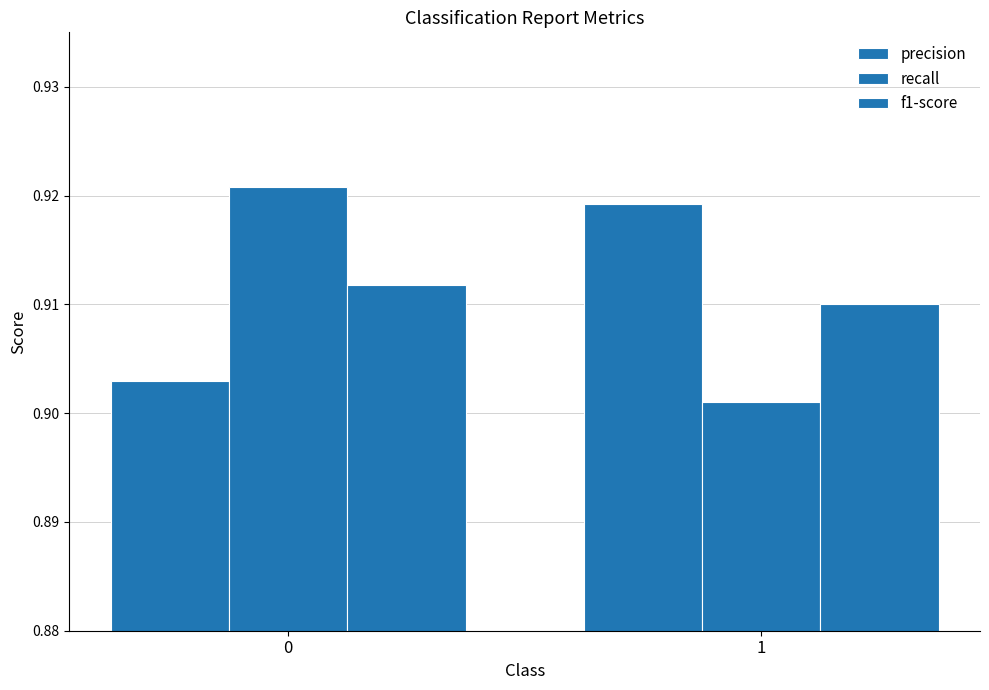

At which label does recall reach its minimum?

1